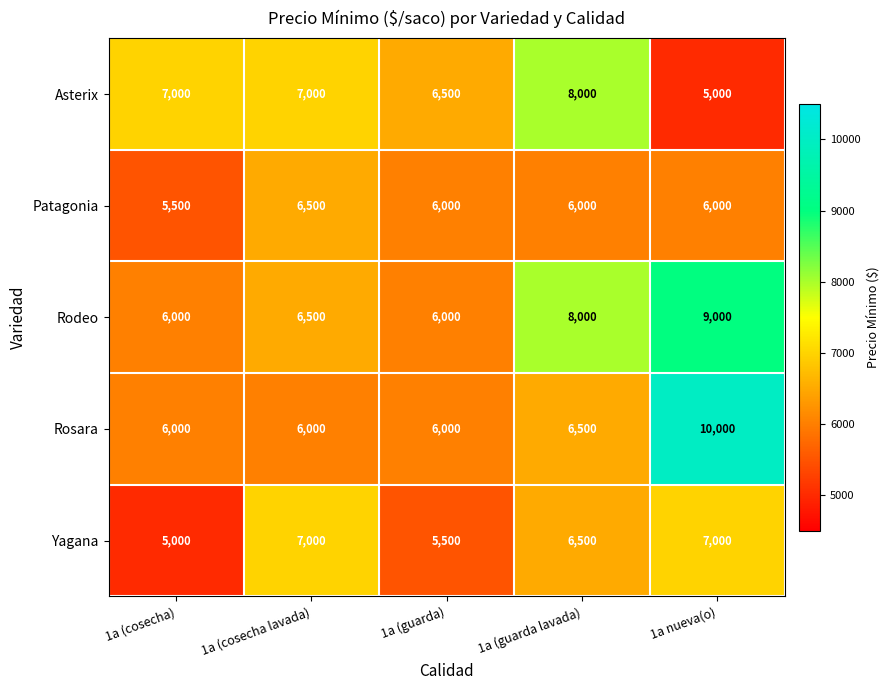

Count the number of categories in the chart.

5